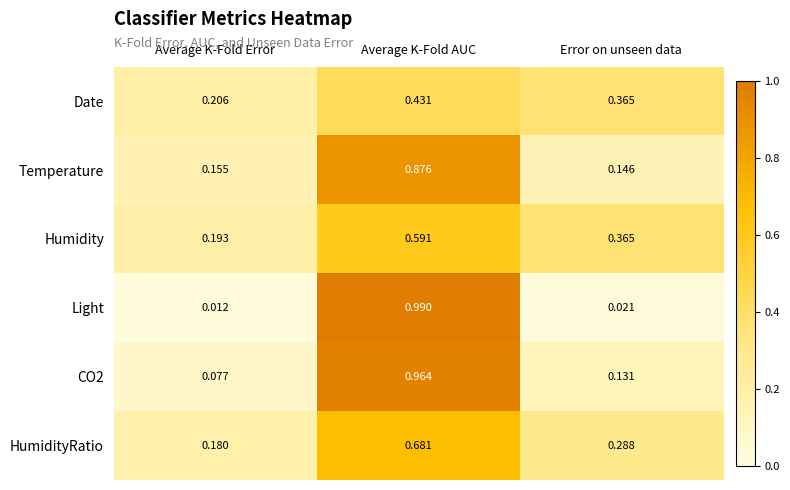

At how many categories does at least one series exceed 0?

3